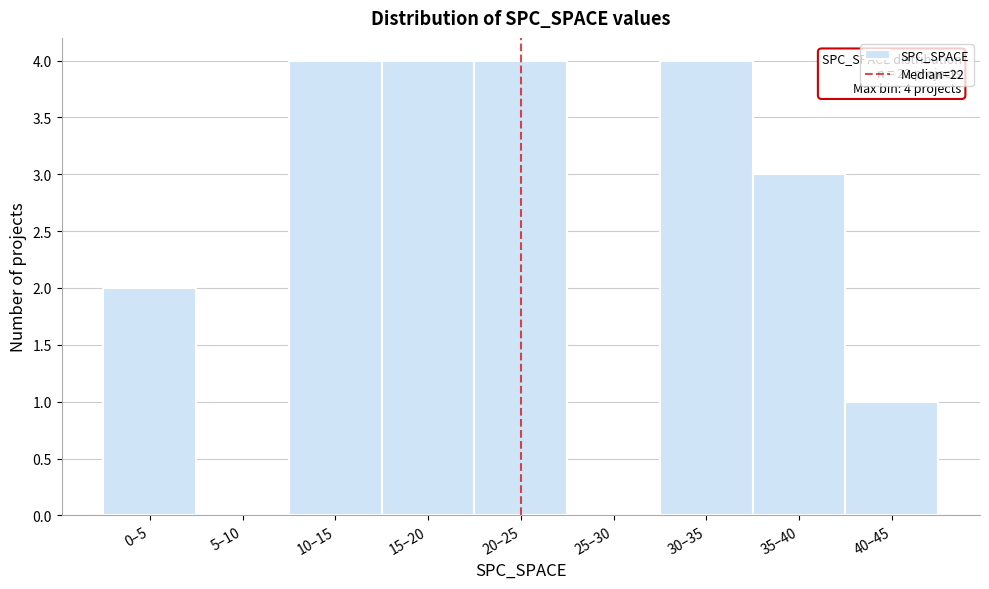

Reading left to right, what are all the values shown in this chart?

0–5=2	5–10=0	10–15=4	15–20=4	20–25=4	25–30=0	30–35=4	35–40=3	40–45=1